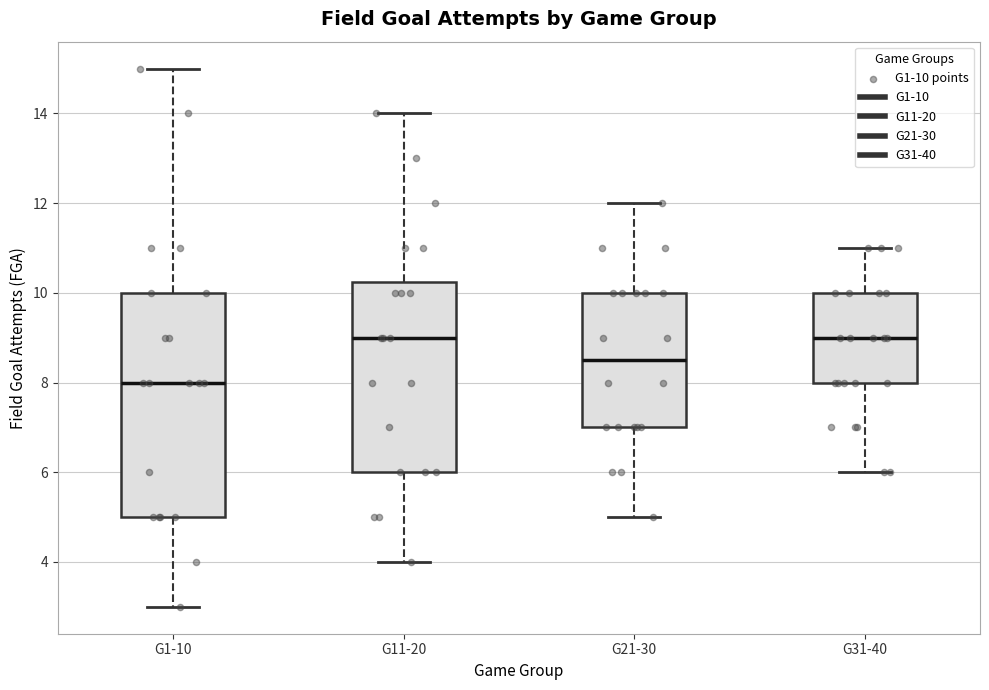

Reading left to right, transcribe this box plot: for each box, give where its median line is, the range the box spans, and where its two whiskers end, as read against the y-axis. The values are not printed on the chart, so give them approximately, as read against the axis.

G1-10: median 8.0, box 5.0 to 10.0, whiskers 3.0 to 15.0
G11-20: median 9.0, box 6.0 to 10.2, whiskers 4.0 to 14.0
G21-30: median 8.6, box 7.0 to 10.0, whiskers 5.0 to 12.0
G31-40: median 9.0, box 8.0 to 10.0, whiskers 6.0 to 11.0